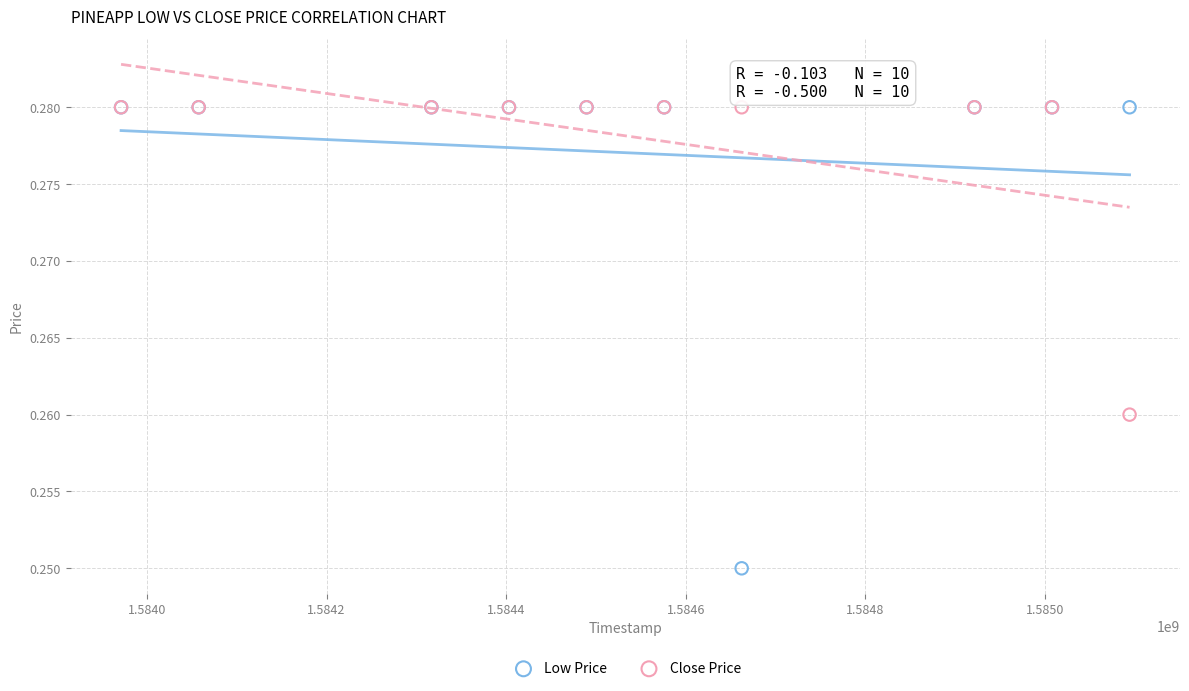

What are all the series names shown in the legend?

Low Price, Close Price